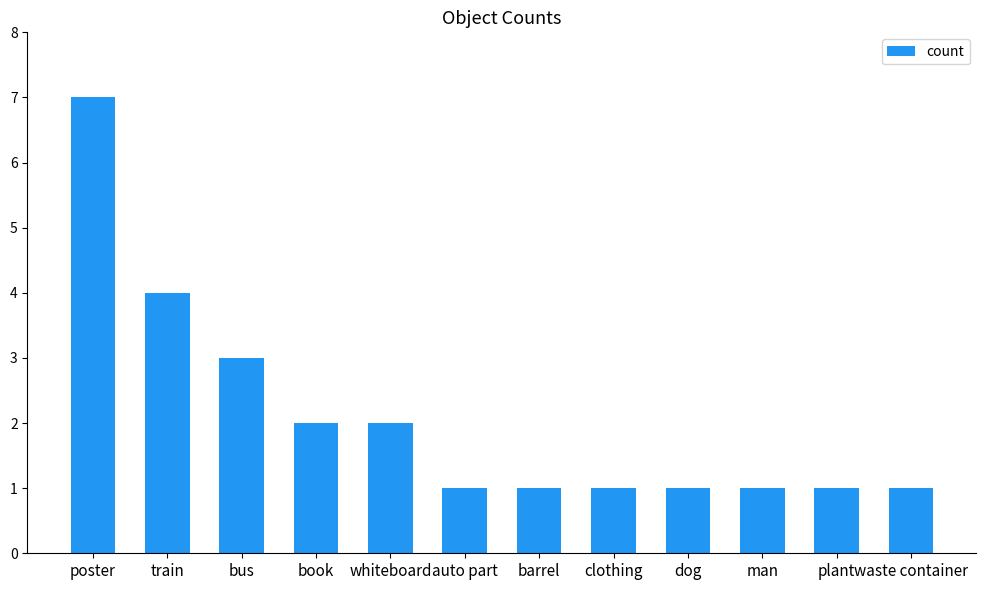

Reading left to right, list all the values displayed in this chart.

7	4	3	2	2	1	1	1	1	1	1	1